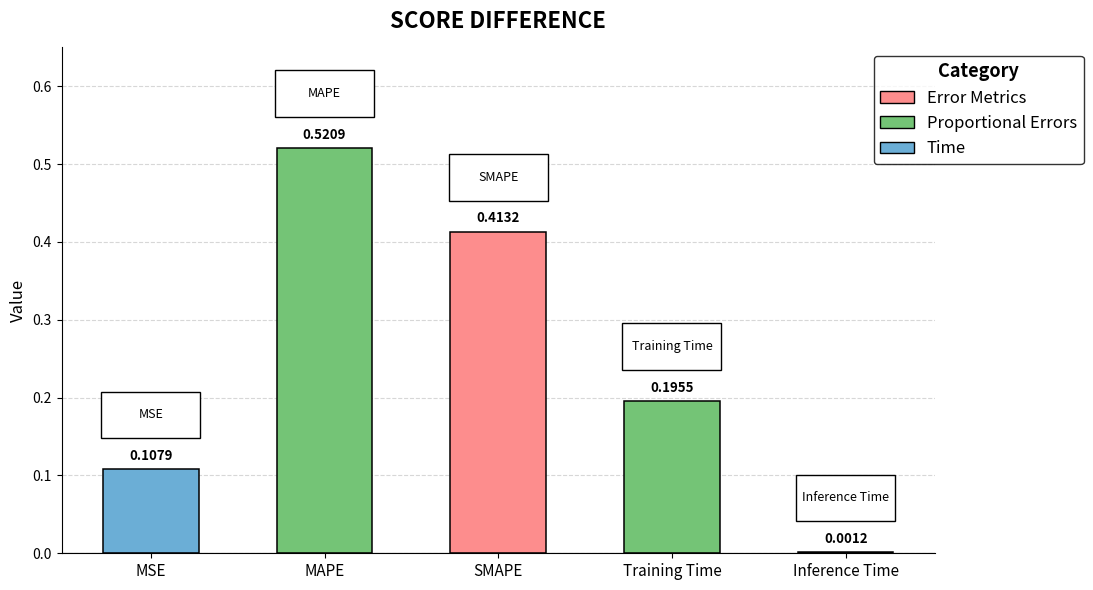

At which label is the value closest to 0?

Inference Time